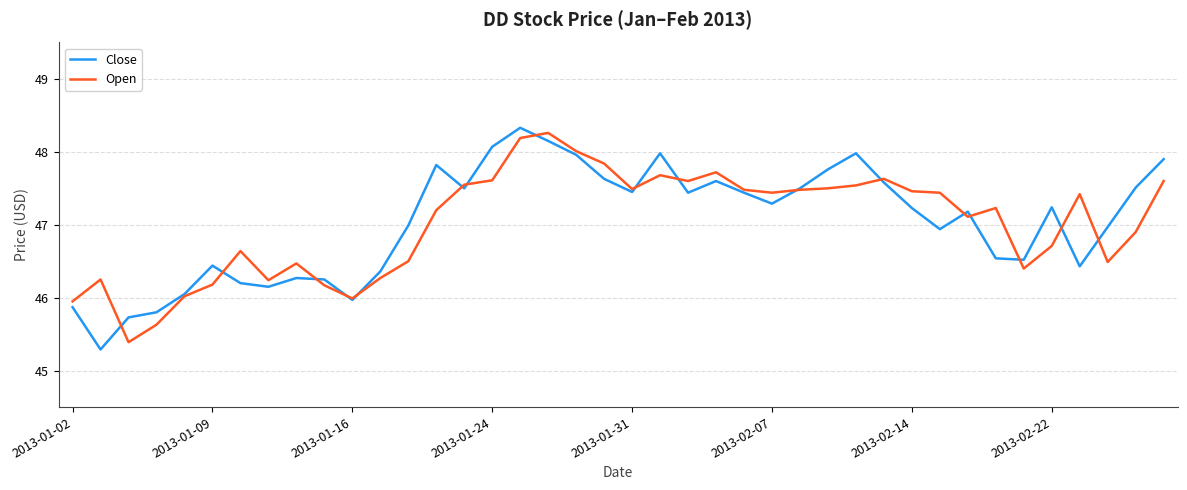

What is the greatest value displayed?

48.3